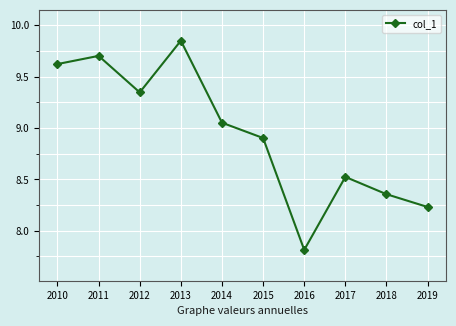

What is the value of the 7th point from the left?

7.8